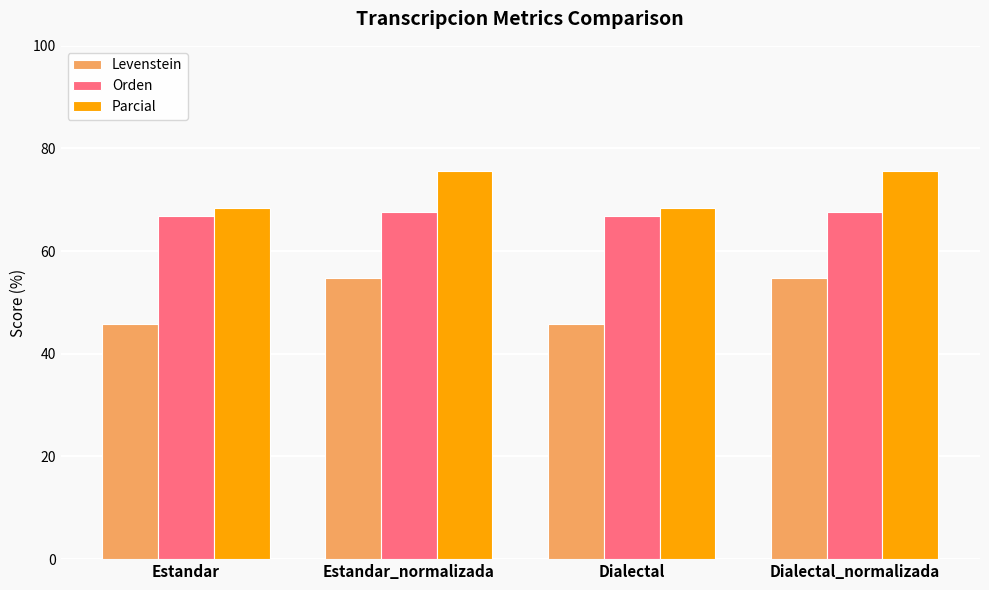

What is the label of the 3rd bar from the right?

Estandar_normalizada